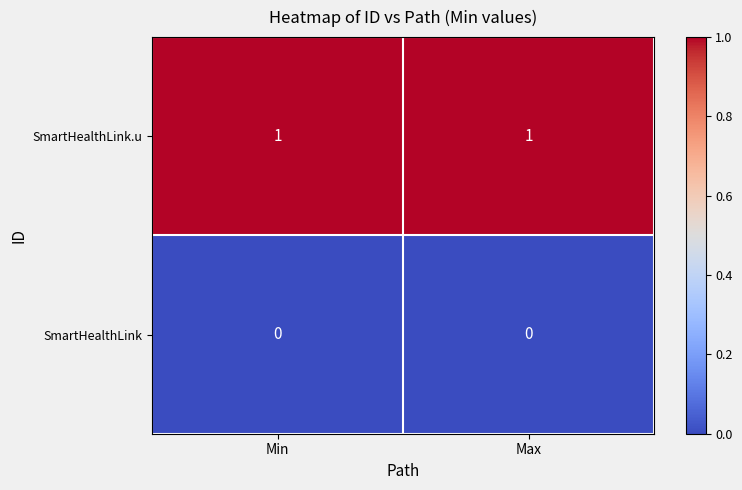

At Max, list the series in order from smallest to largest.

SmartHealthLink, SmartHealthLink.u